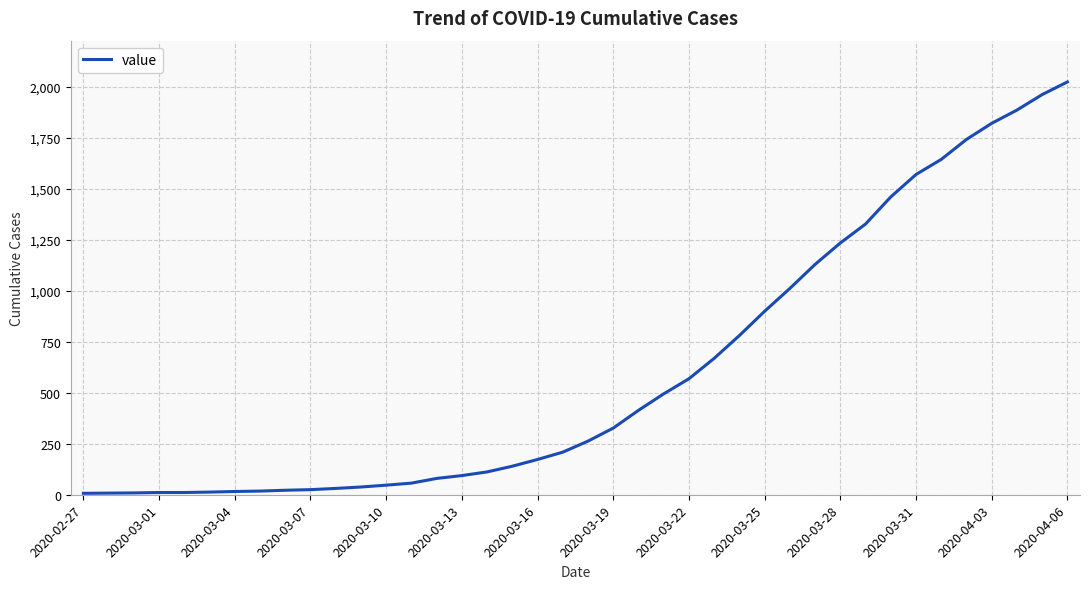

How many lines are shown in the chart?

1